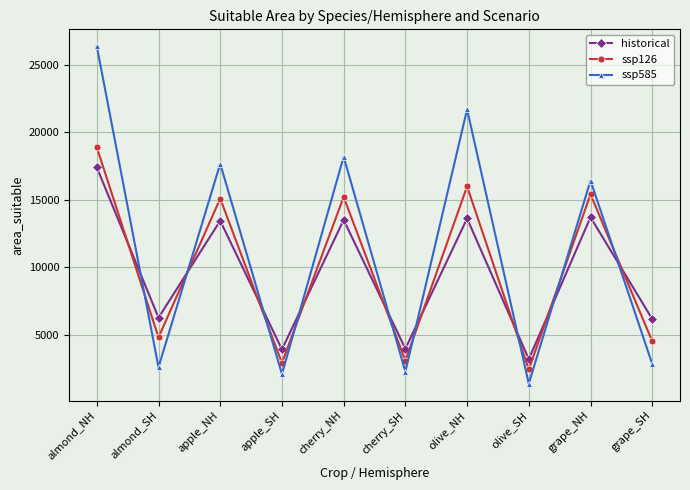

At which category does historical reach its first local valley?

almond_SH